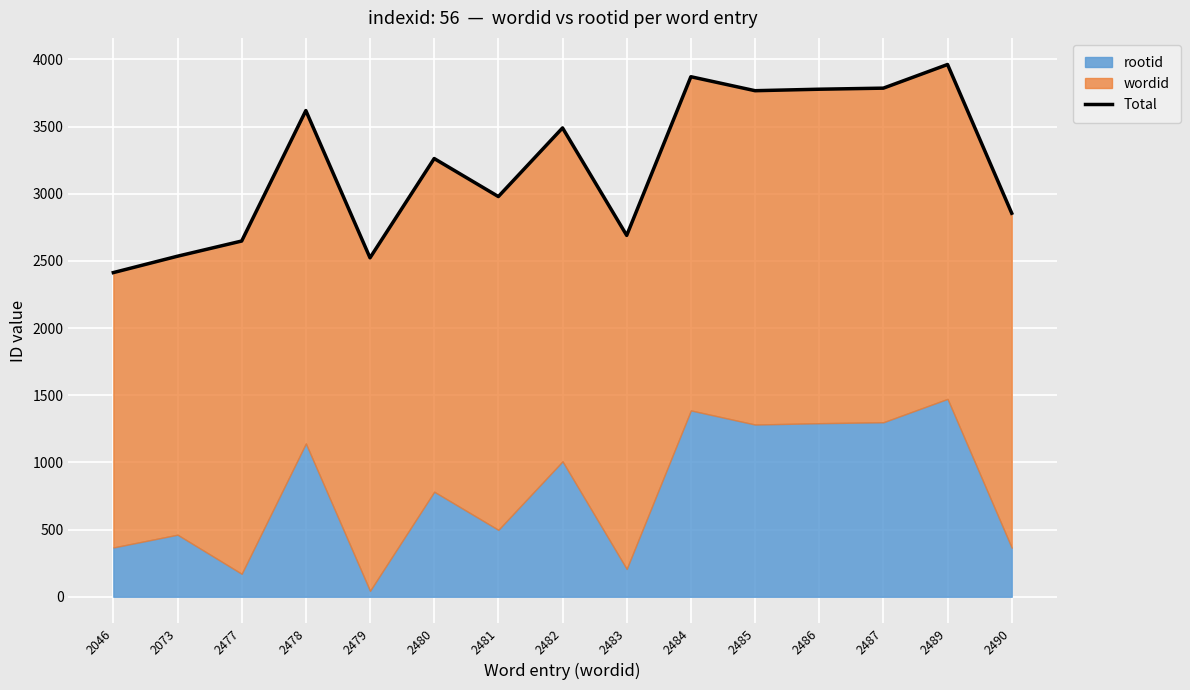

Where does the data first go above 3262?

2478